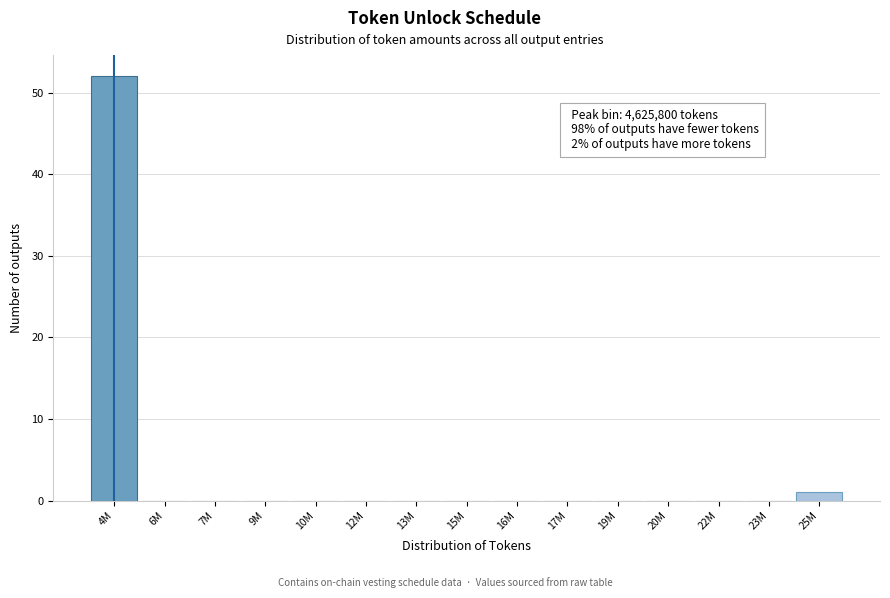

Reading left to right, transcribe all the data shown in this chart.

4M=52	6M=0	7M=0	9M=0	10M=0	12M=0	13M=0	15M=0	16M=0	17M=0	19M=0	20M=0	22M=0	23M=0	25M=1